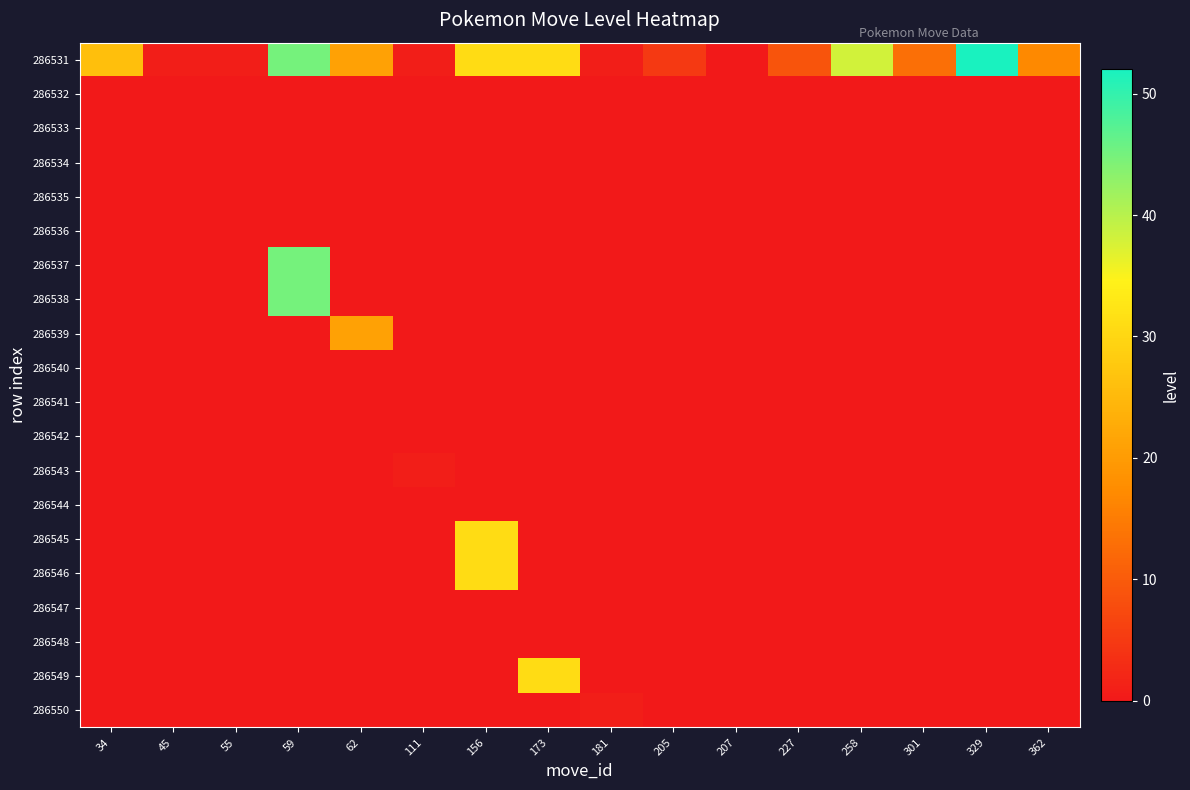

What is the maximum value shown in the chart?

52